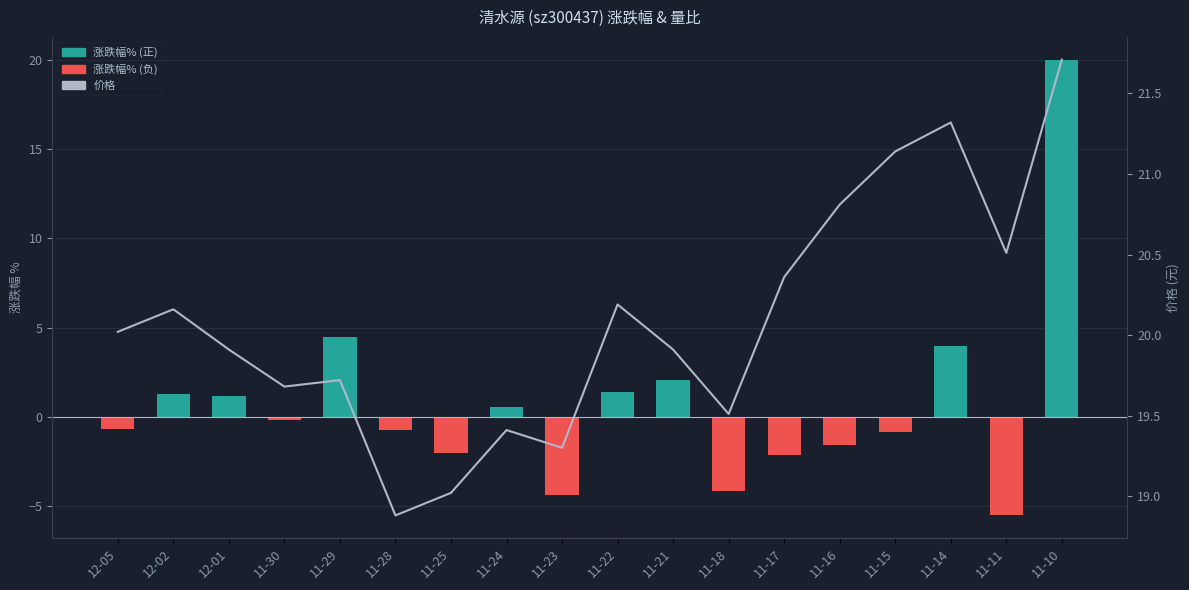

What is the label of the 15th bar from the right?

11-30